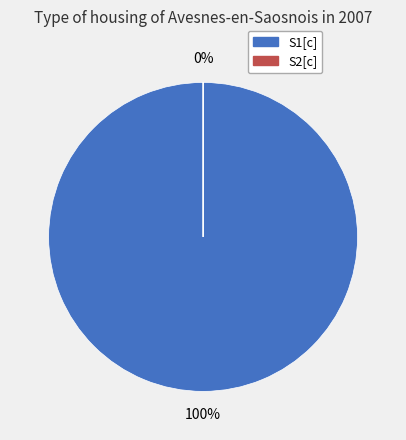

What percentage is the S1[c] slice, to the nearest percent?

100%